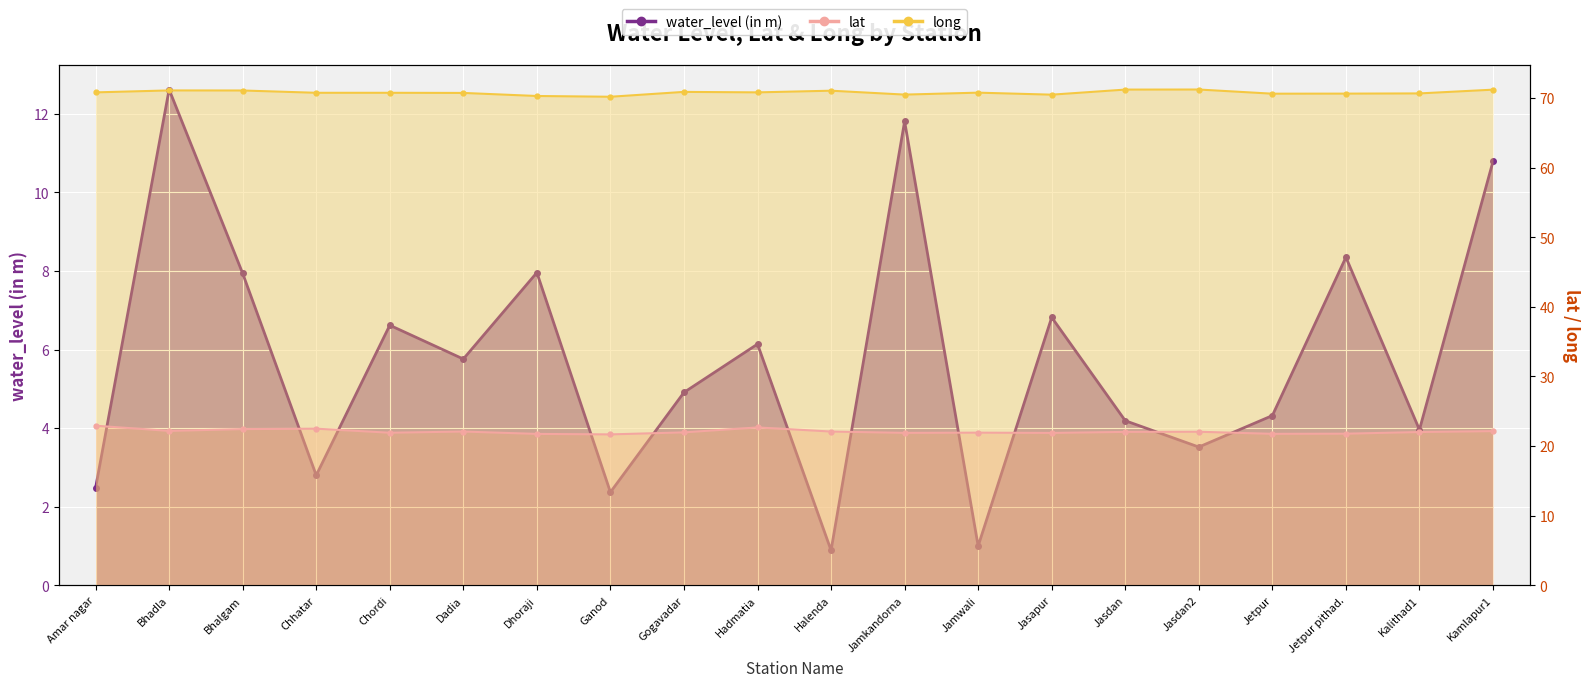

Reading left to right, what are all the values shown in this chart?

water_level (in m): Amar nagar=2.5	Bhadla=12.6	Bhalgam=7.9	Chhatar=2.8	Chordi=6.6	Dadia=5.8	Dhoraji=8.0	Ganod=2.4	Gogavadar=4.9	Hadmatia=6.1	Halenda=0.9	Jamkandorna=11.8	Jamwali=1.0	Jasapur=6.8	Jasdan=4.2	Jasdan2=3.5	Jetpur=4.3	Jetpur pithad.=8.3	Kalithad1=4.0	Kamlapur1=10.8
lat: Amar nagar=22.9	Bhadla=22.2	Bhalgam=22.4	Chhatar=22.5	Chordi=21.9	Dadia=22.1	Dhoraji=21.8	Ganod=21.7	Gogavadar=22.0	Hadmatia=22.7	Halenda=22.1	Jamkandorna=21.9	Jamwali=21.9	Jasapur=21.9	Jasdan=22.0	Jasdan2=22.1	Jetpur=21.8	Jetpur pithad.=21.8	Kalithad1=22.0	Kamlapur1=22.1
long: Amar nagar=70.8	Bhadla=71.1	Bhalgam=71.1	Chhatar=70.8	Chordi=70.8	Dadia=70.7	Dhoraji=70.3	Ganod=70.2	Gogavadar=70.9	Hadmatia=70.8	Halenda=71.0	Jamkandorna=70.5	Jamwali=70.8	Jasapur=70.5	Jasdan=71.2	Jasdan2=71.2	Jetpur=70.6	Jetpur pithad.=70.6	Kalithad1=70.7	Kamlapur1=71.2